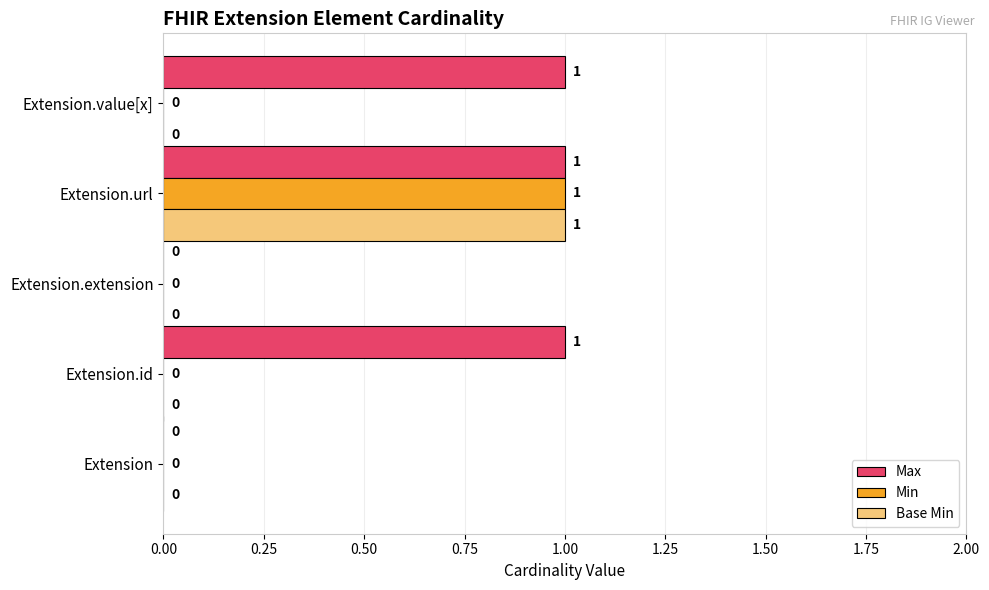

At which category is the sum across all series the highest?

Extension.url